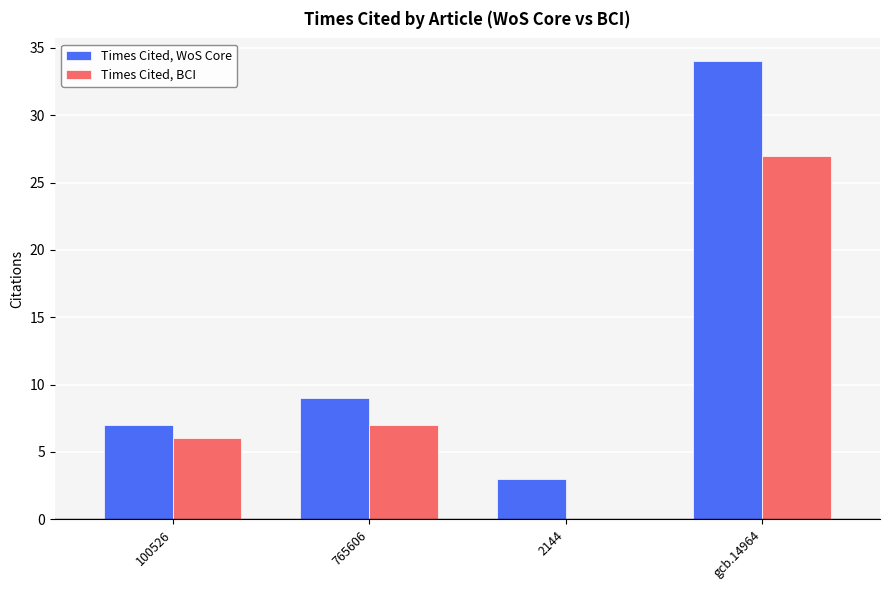

Is it true that Times Cited, BCI equals 7 at 765606?

True